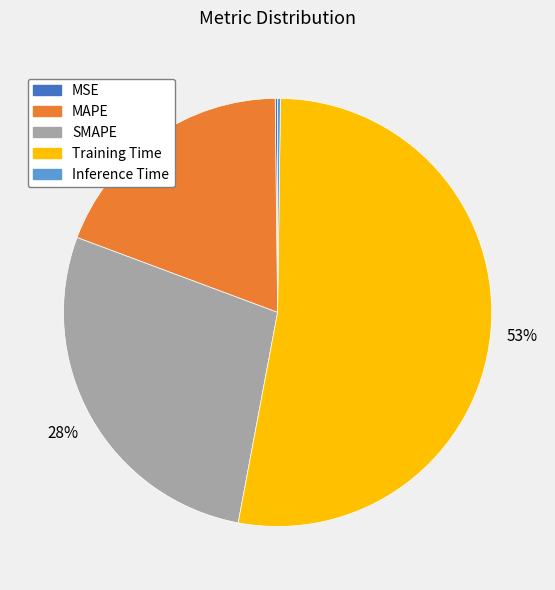

To the nearest percent, what is the average slice percentage?

20%